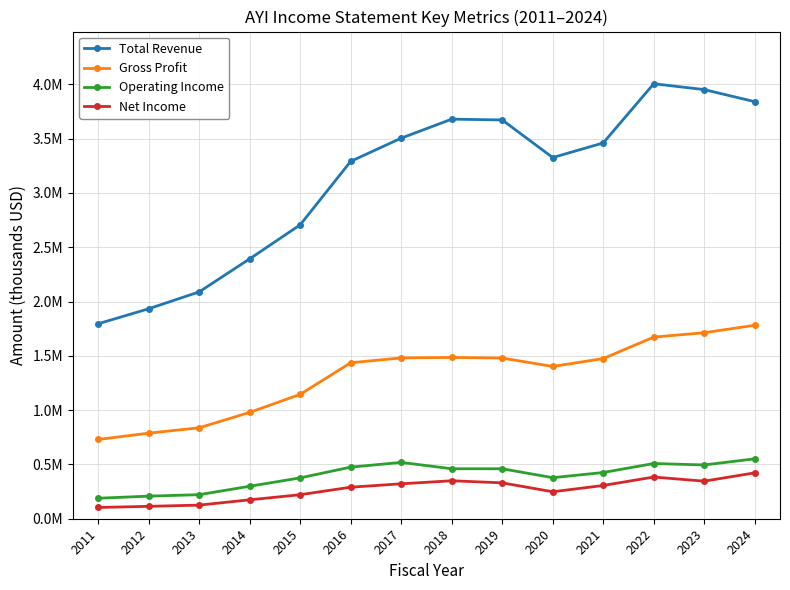

What are all the series names shown in the legend?

Total Revenue, Gross Profit, Operating Income, Net Income